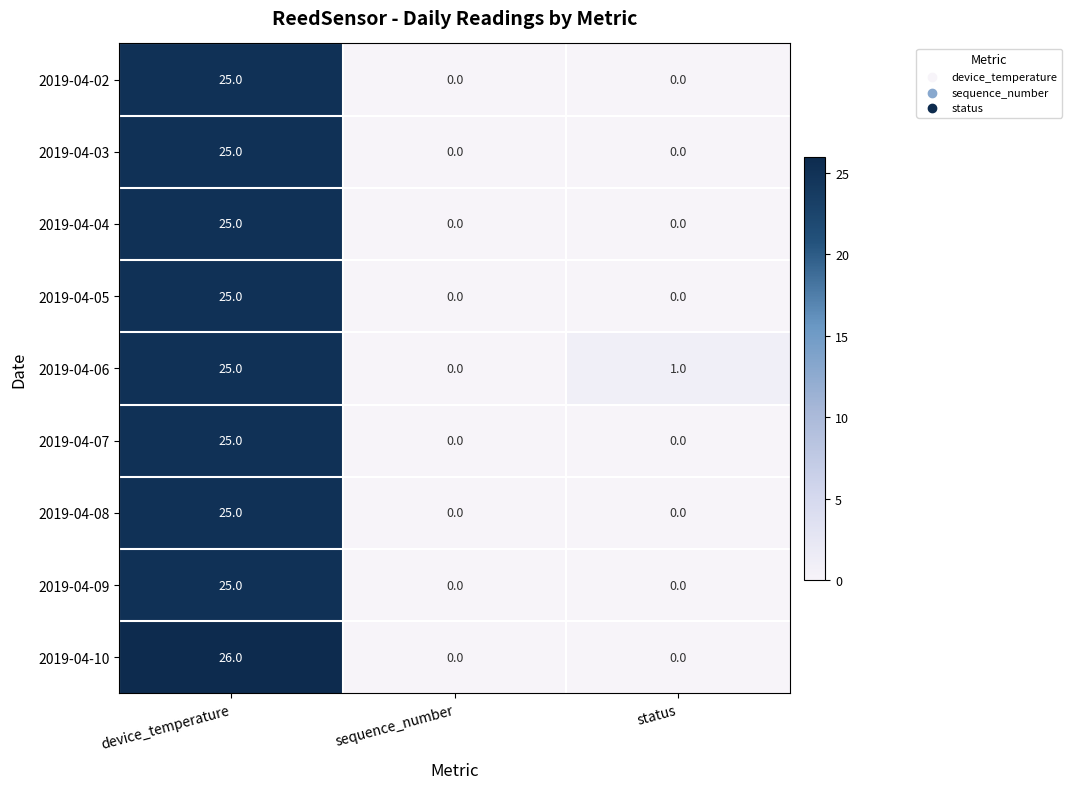

Reading left to right, transcribe all the data shown in this chart.

2019-04-02: 25	0	0
2019-04-03: 25	0	0
2019-04-04: 25	0	0
2019-04-05: 25	0	0
2019-04-06: 25	0	1
2019-04-07: 25	0	0
2019-04-08: 25	0	0
2019-04-09: 25	0	0
2019-04-10: 26	0	0